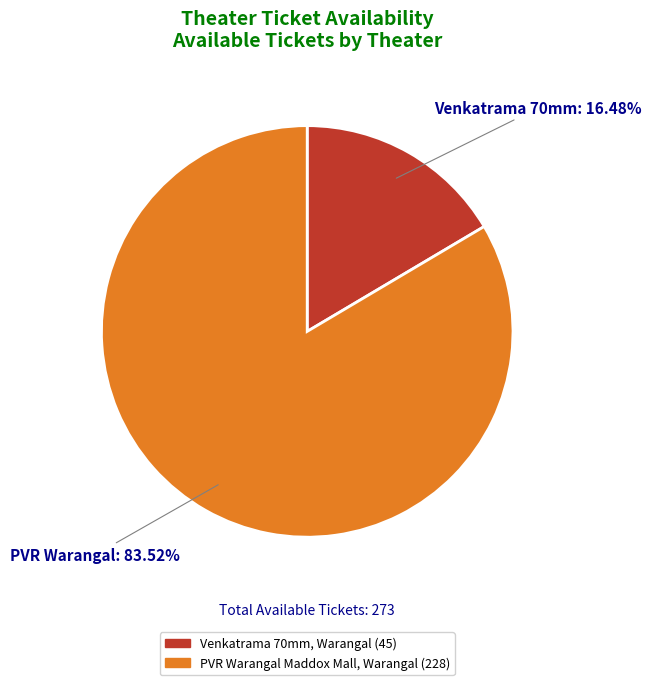

To the nearest percent, what is the combined percentage of PVR Warangal Maddox Mall, Warangal and Venkatrama 70mm, Warangal?

100%